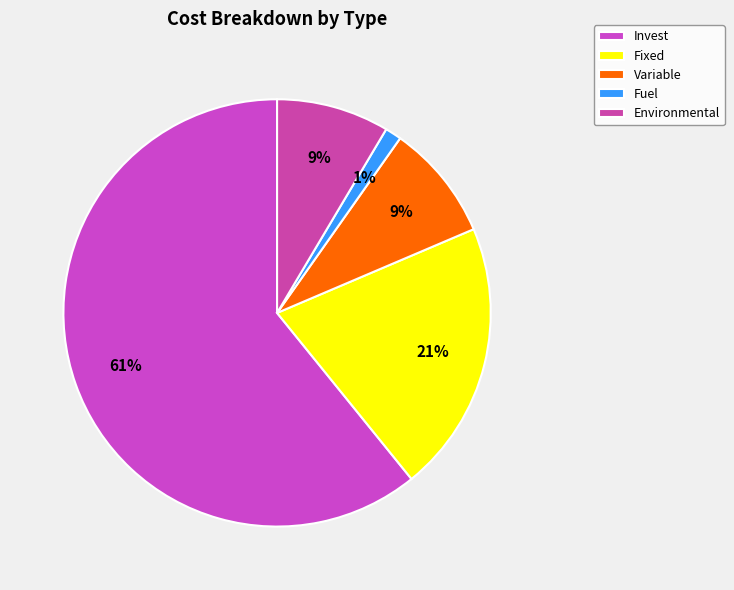

Count the number of slices in the pie.

5